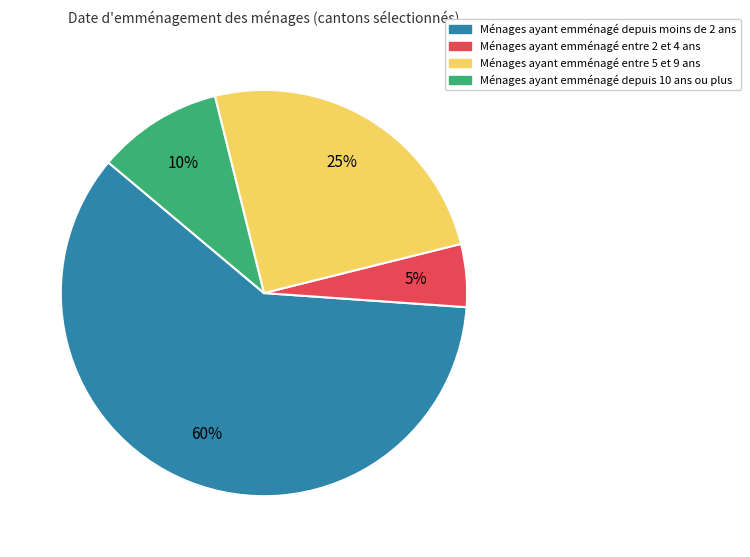

Is there any slice that represents more than half of the pie?

Yes